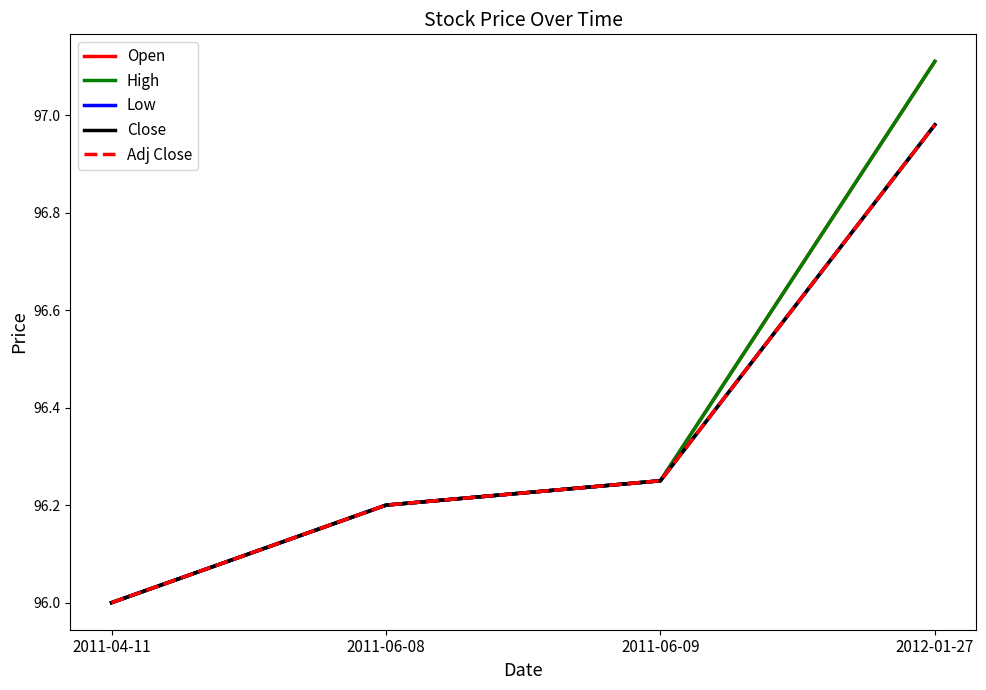

The value of Low at 2011-06-08 is 159.0. True or false?

False